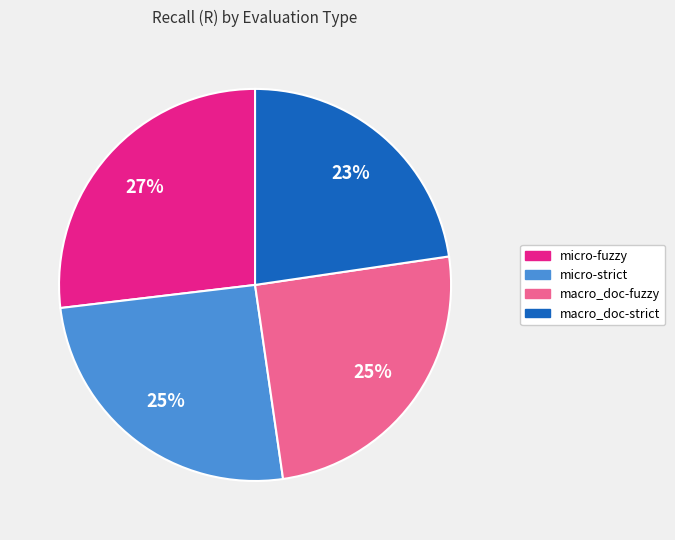

To the nearest percent, what portion does macro_doc-fuzzy represent?

25%